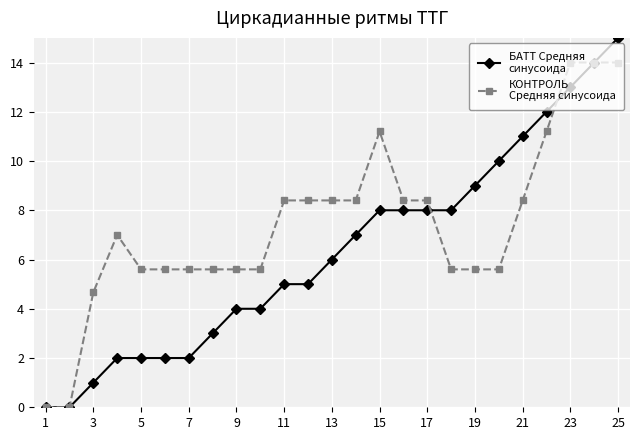

What is the maximum value shown in the chart?

15.0